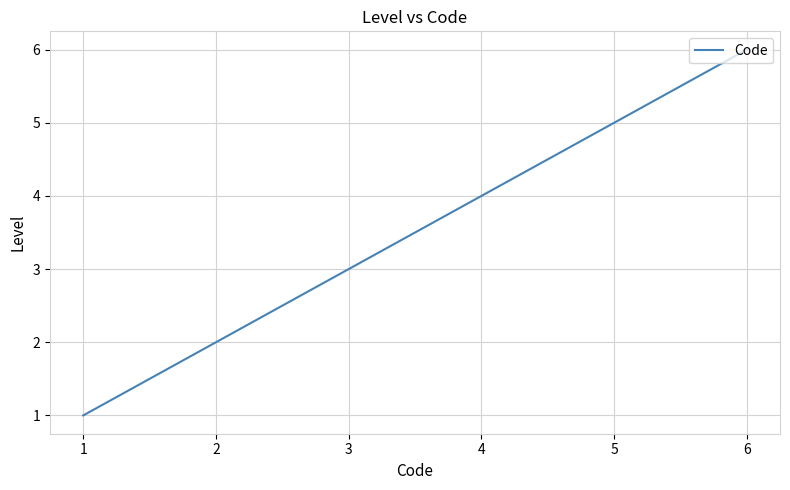

Count the number of data series in this chart.

1